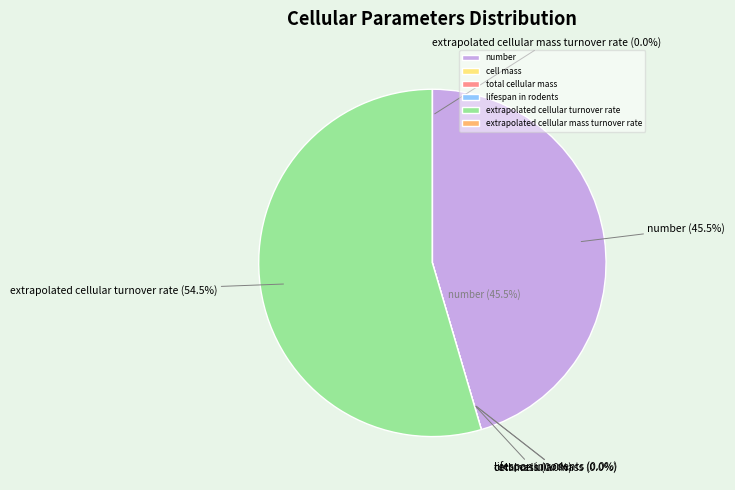

What percentage do cell mass and extrapolated cellular turnover rate together represent?

54.5%